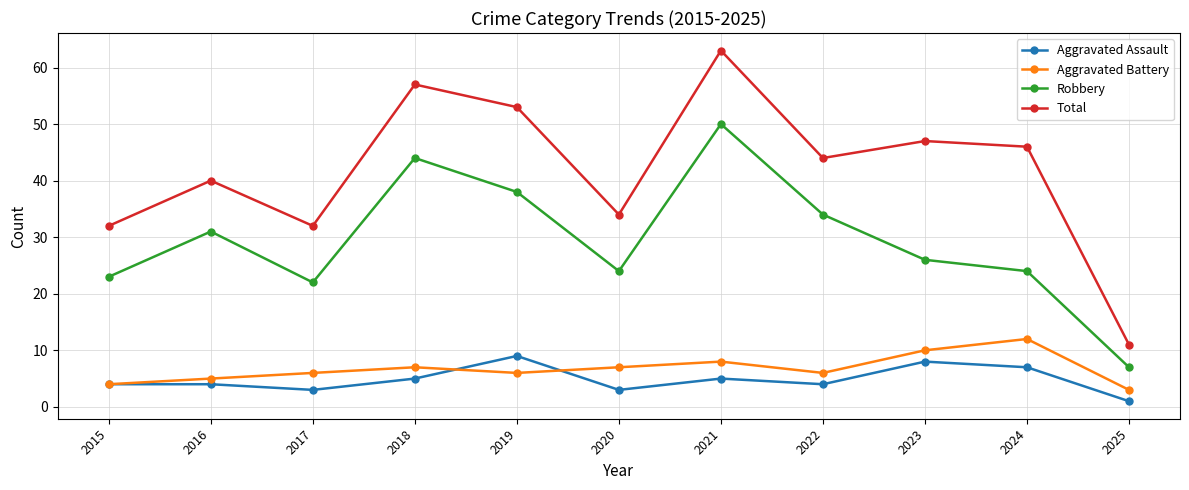

Is the value of Total at 2016 greater than the value of Robbery at 2023?

Yes